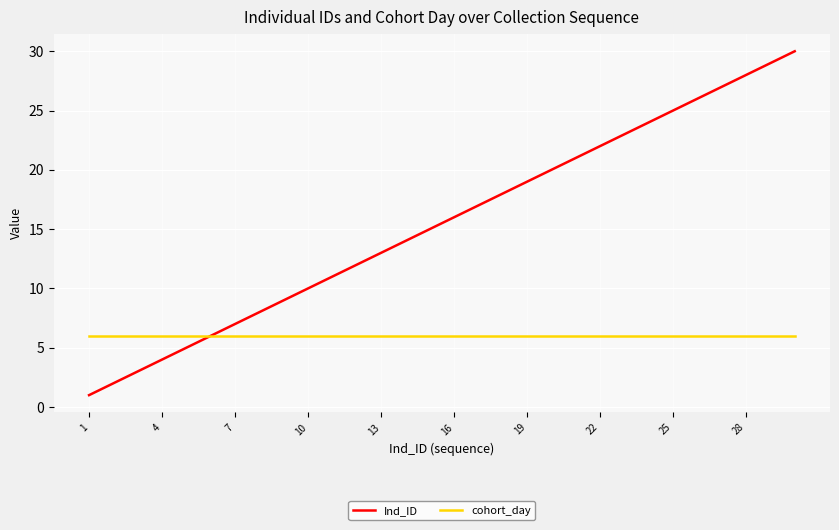

How many lines are shown in the chart?

2